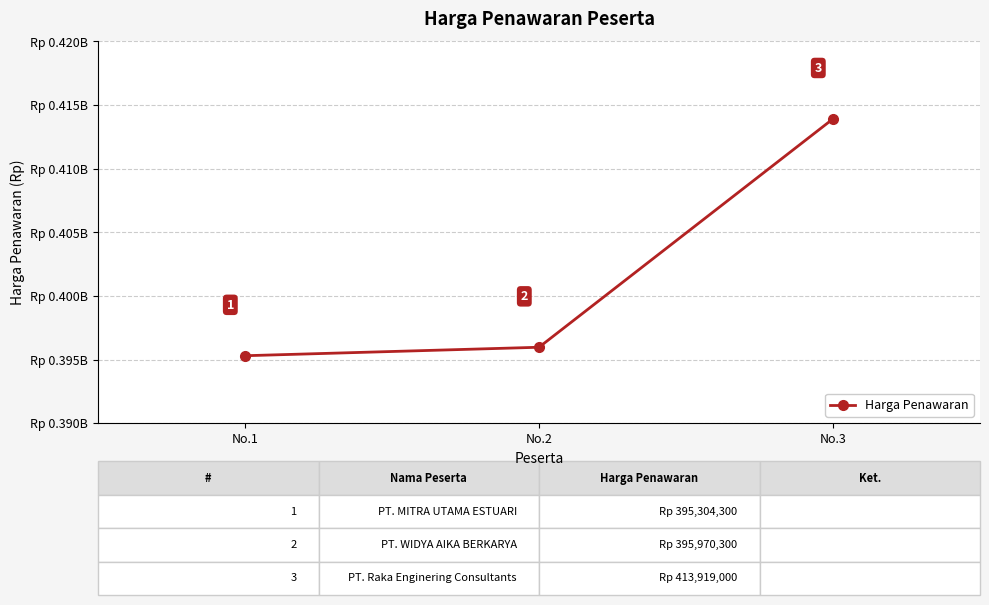

What is the greatest value displayed?

413919000